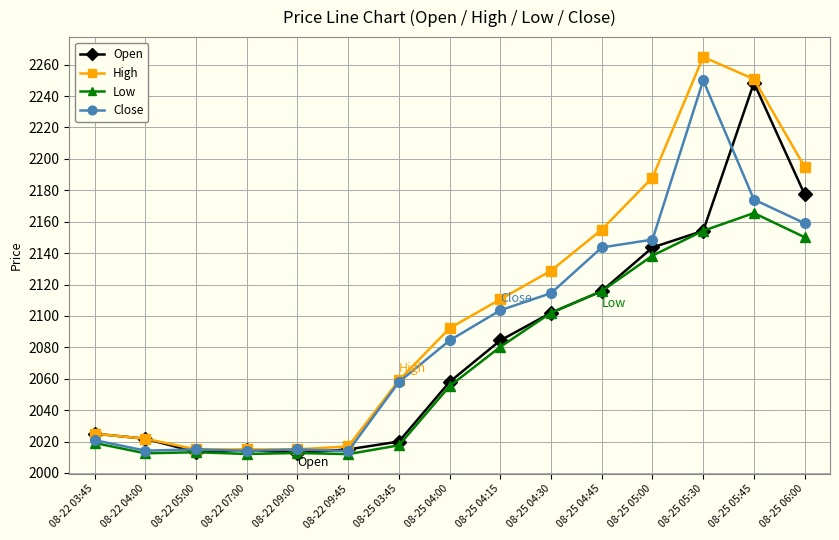

What is the difference between the maximum and minimum values in the High series?

249.9